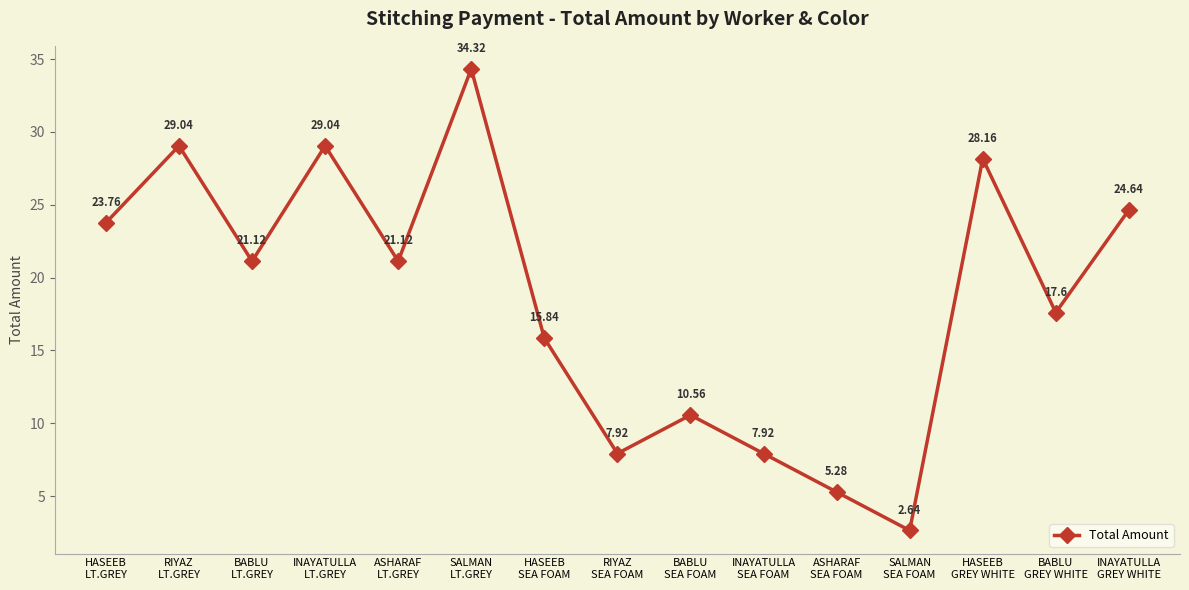

At which category does the chart reach its minimum across all series?

SALMAN
SEA FOAM